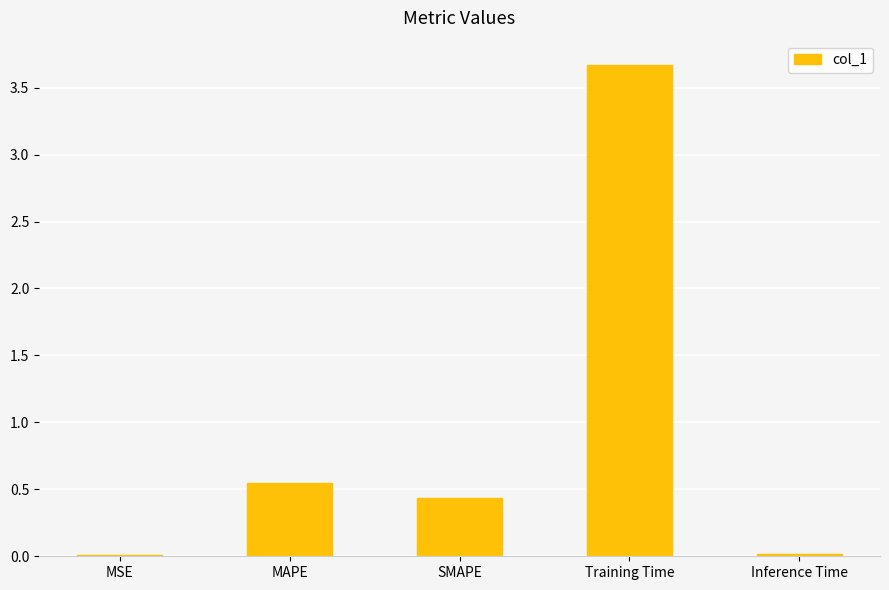

What is the label of the 1st bar from the left?

MSE